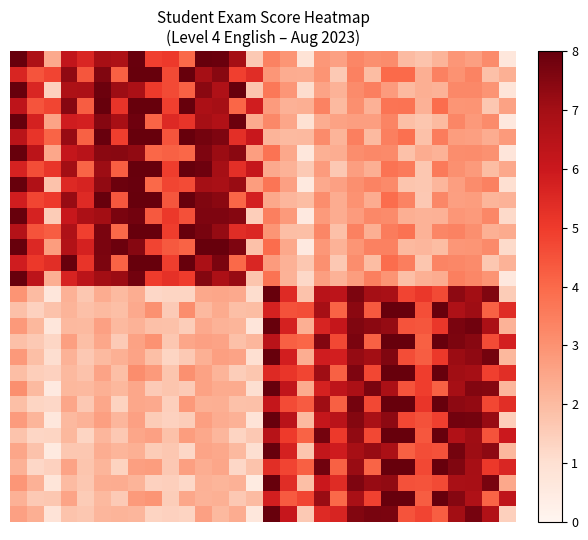

At how many categories does at least one series exceed 4?

30